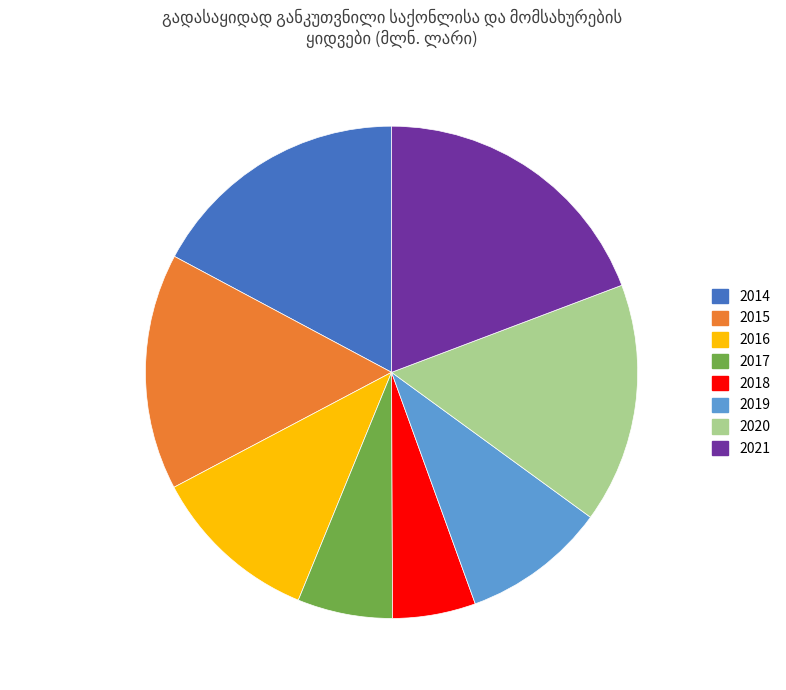

True or false: 2015 accounts for 16% of the total.

True